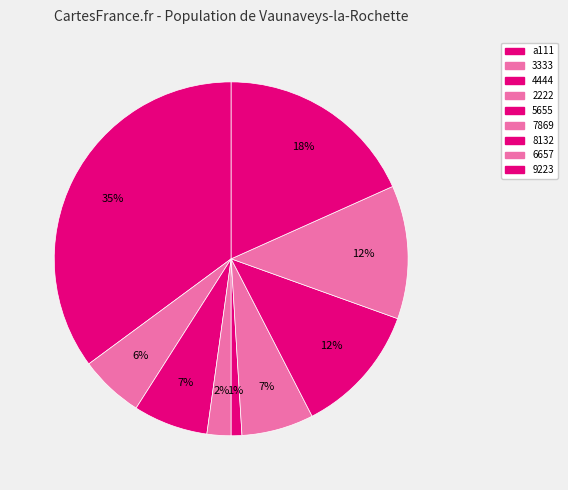

How many slices are in this pie chart?

9